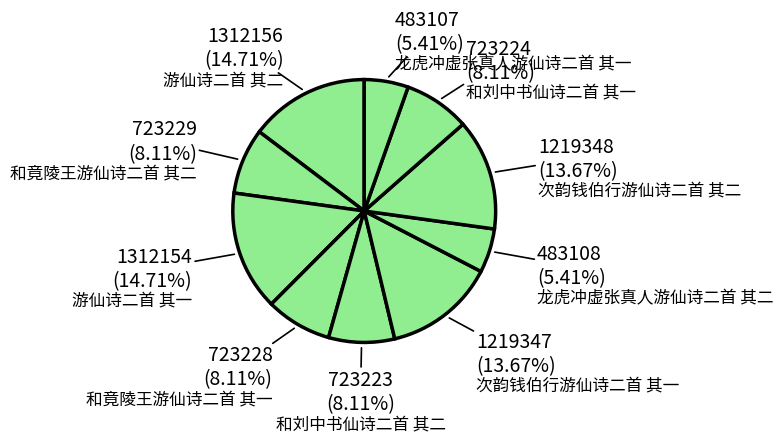

Count the number of slices in the pie.

10